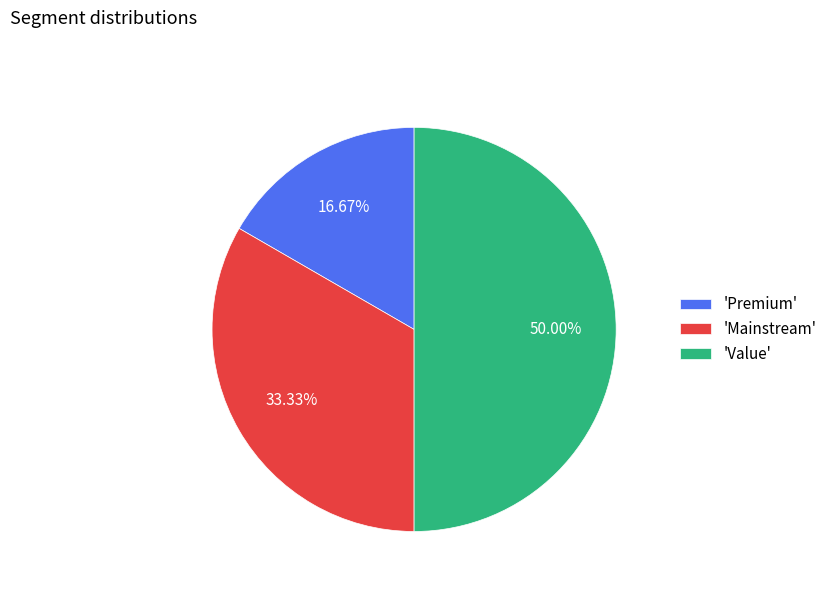

What is the ratio of the value at 'Value' to the value at 'Premium'?

3.0